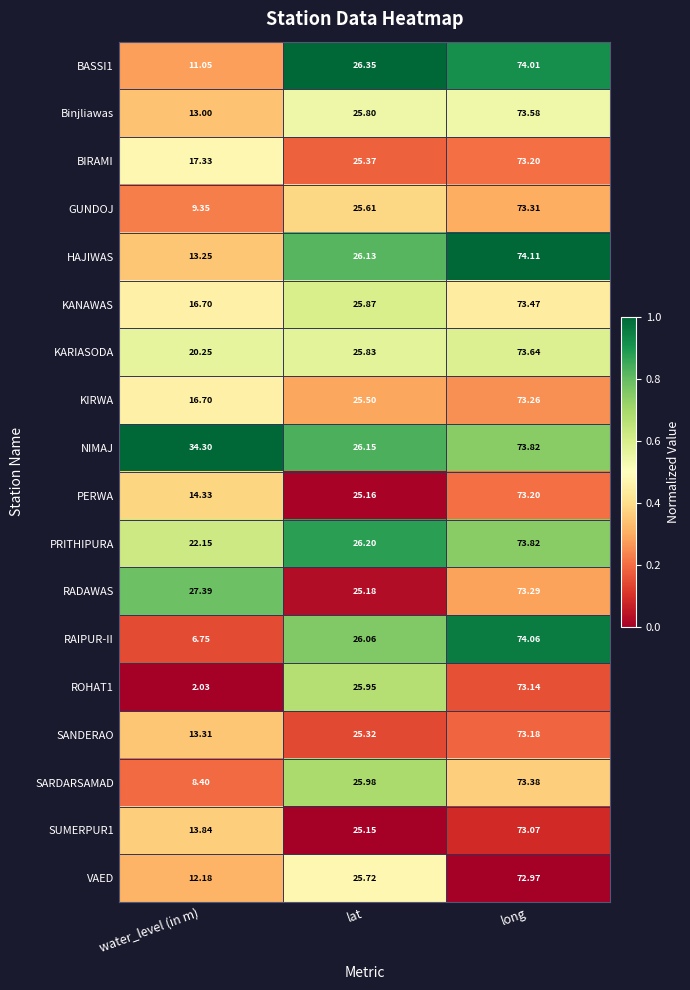

Which category has the lowest value across all series?

water_level (in m)